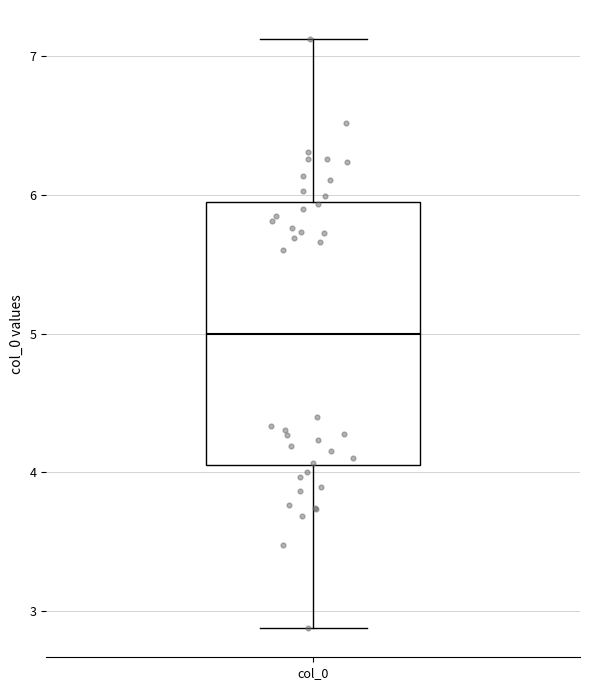

Where does the upper whisker of the box for col_0 end on the y-axis? The values are not printed on the chart, so give them approximately, as read against the axis.

7.1